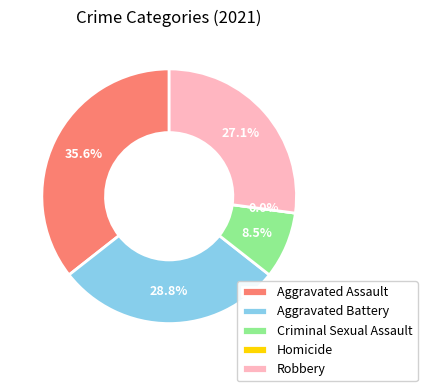

Is there a majority slice in this chart?

No